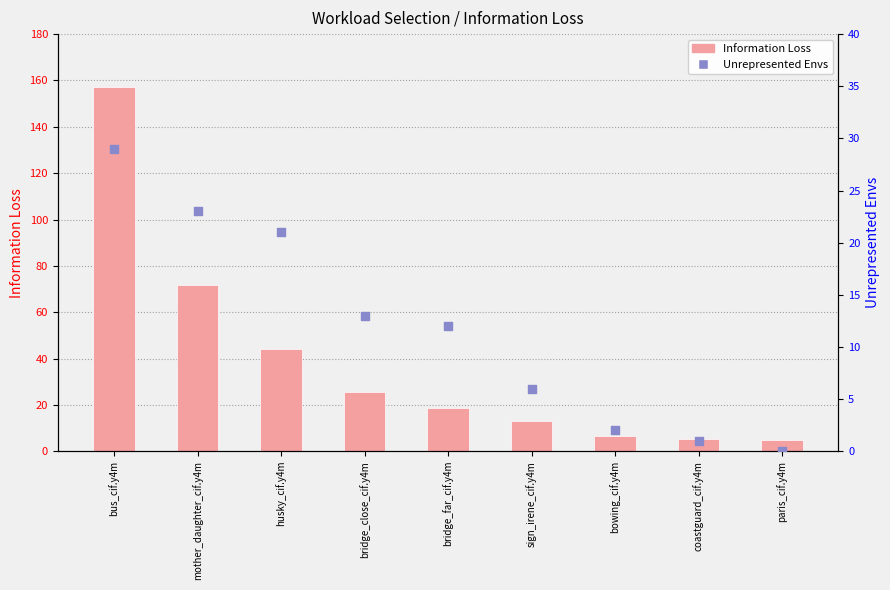

Which series contains the highest Y value?

Information Loss